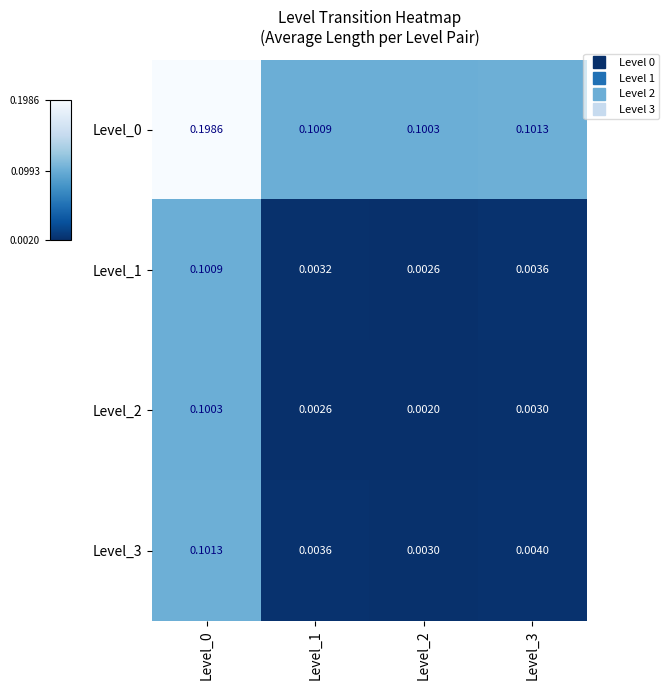

Is the value of Level_3 at Level_1 greater than the value of Level_2 at Level_3?

Yes